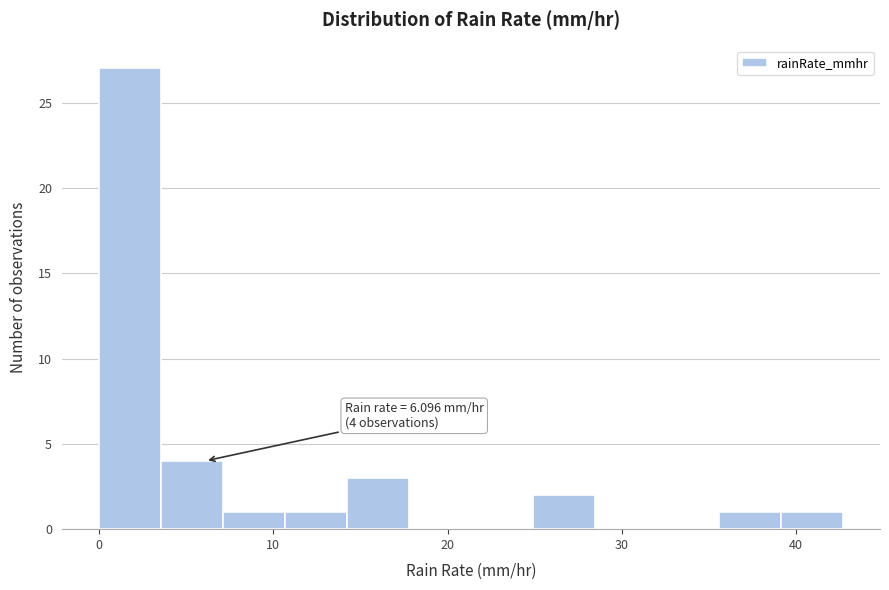

Read against the x-axis, roughly where is the centre of the tallest bar?

2